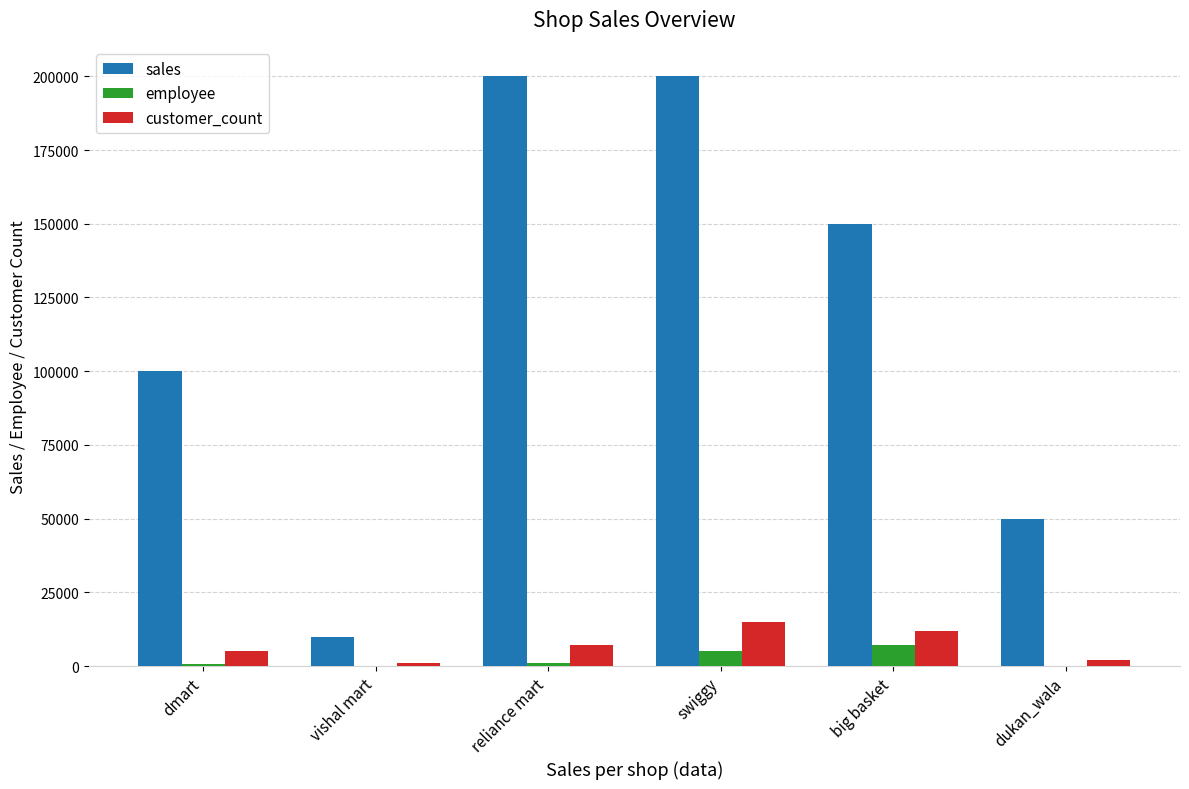

What are all the series names shown in the legend?

sales, employee, customer_count